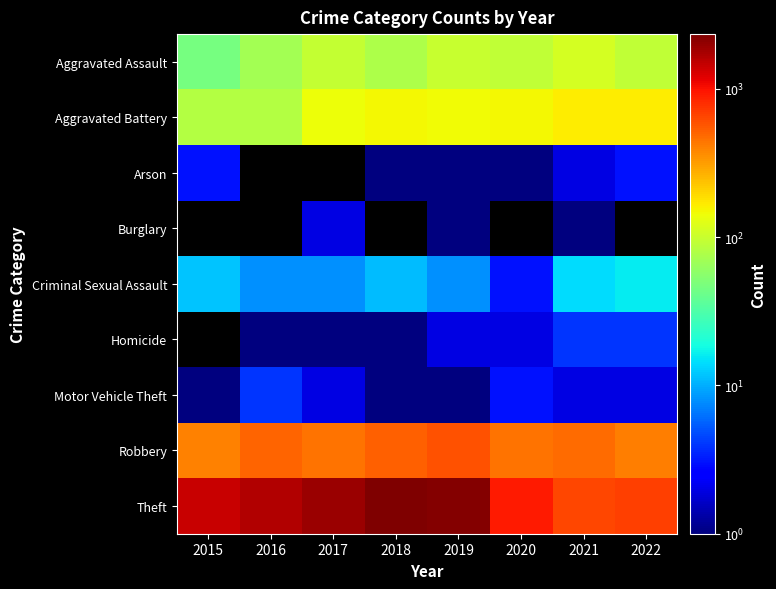

Which series has the widest spread of values?

Theft